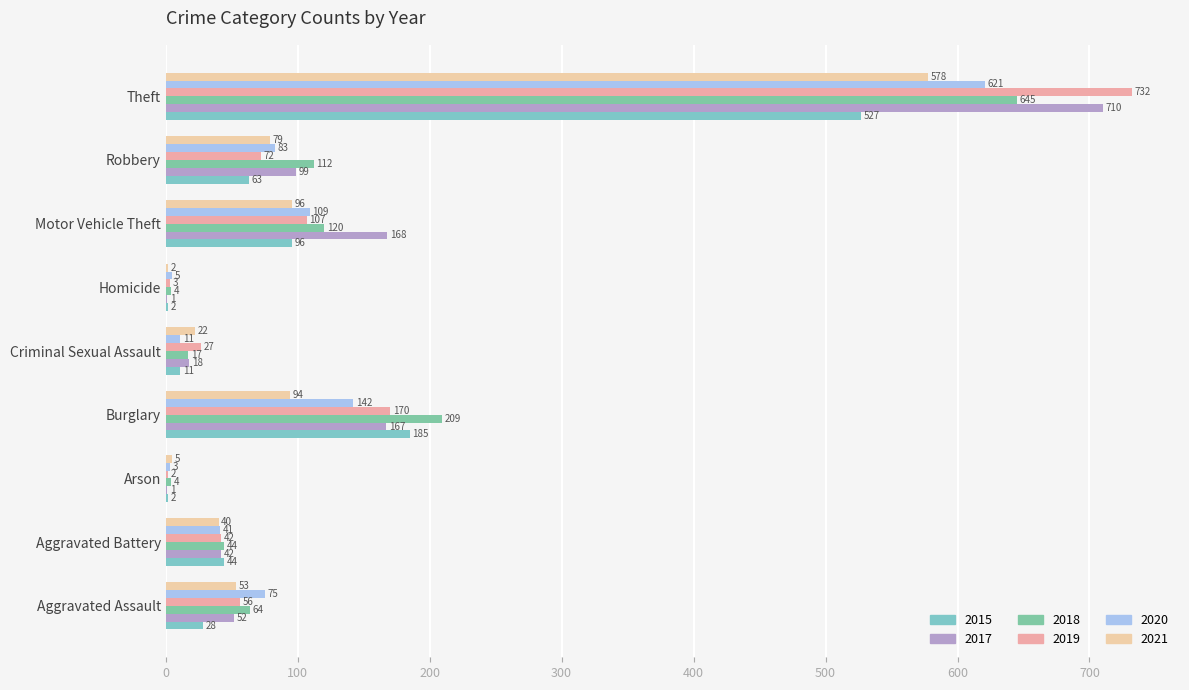

True or false: 2017 has a value of 167 at Burglary.

True